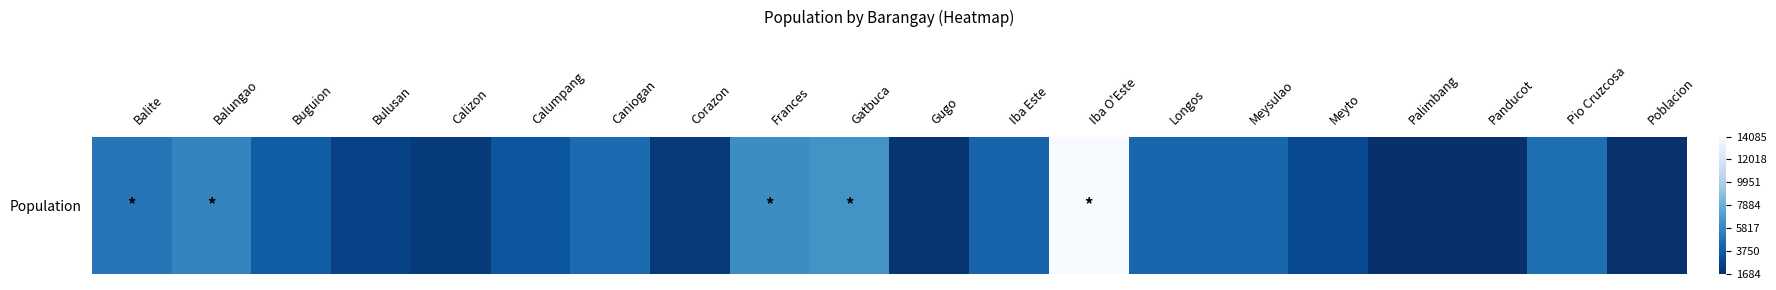

What is the sum of all values?

83676